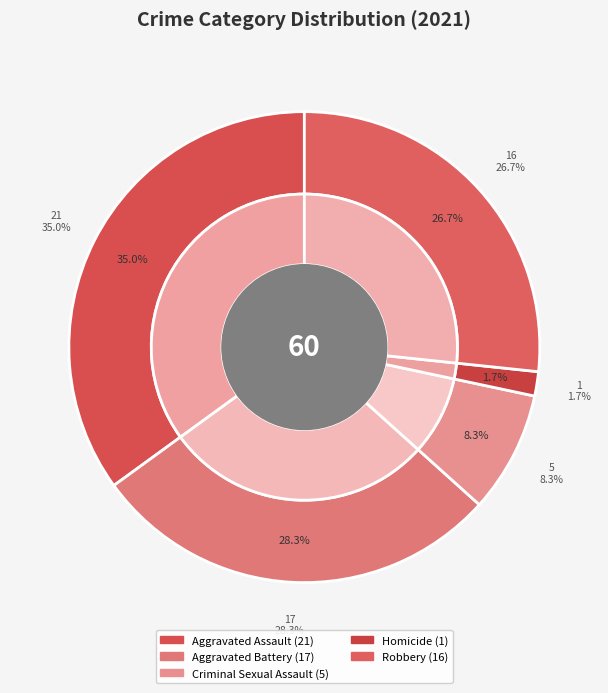

To the nearest percent, what is the combined percentage of Homicide and Criminal Sexual Assault?

10%